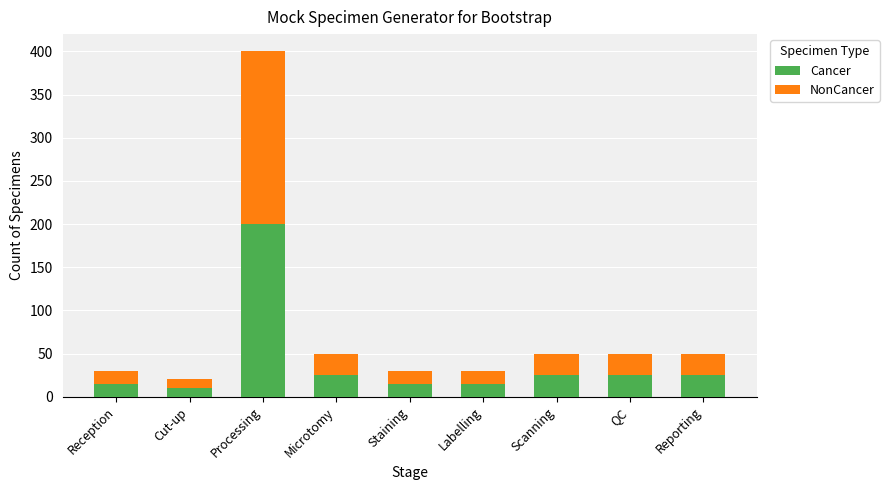

What is the maximum value for Cancer?

200